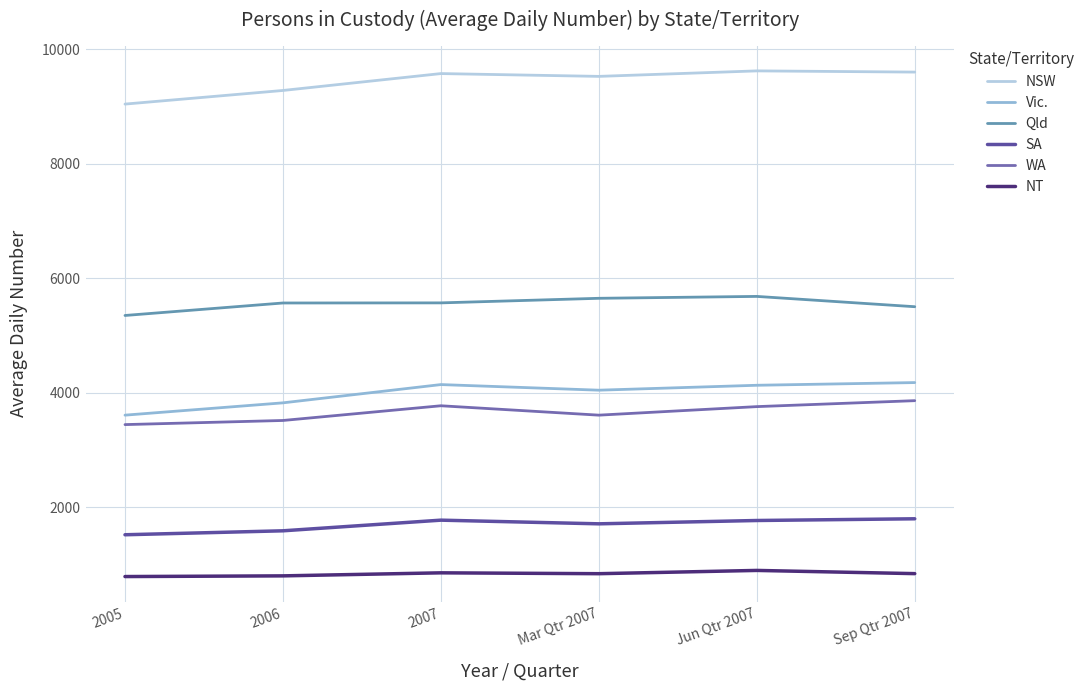

The NT series shows 1427 at Jun Qtr 2007. True or false?

False